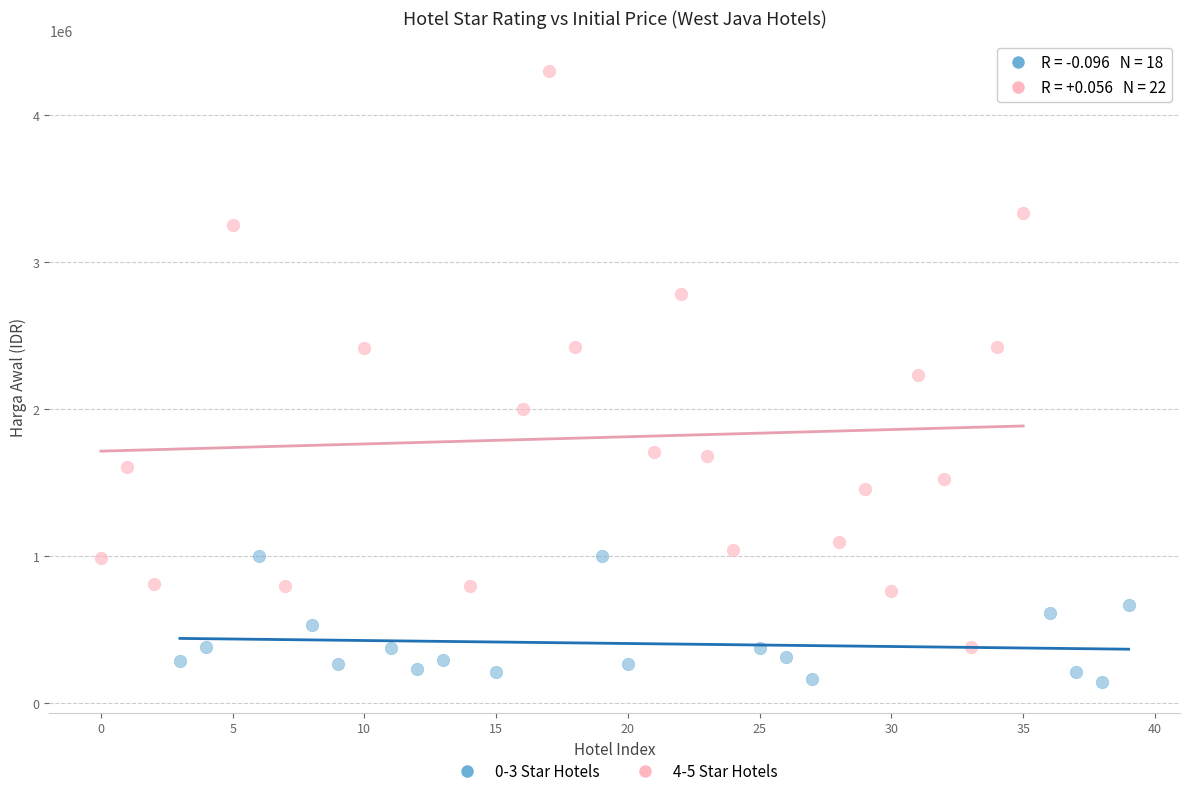

Which series reaches the maximum Y coordinate?

4-5 Star Hotels